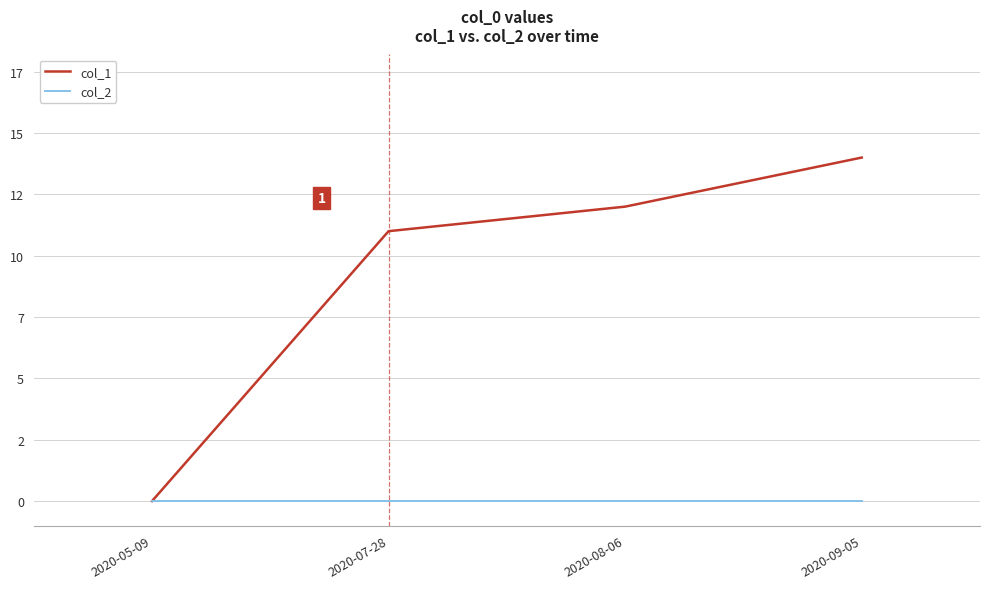

At which category is the sum across all series the highest?

2020-09-05